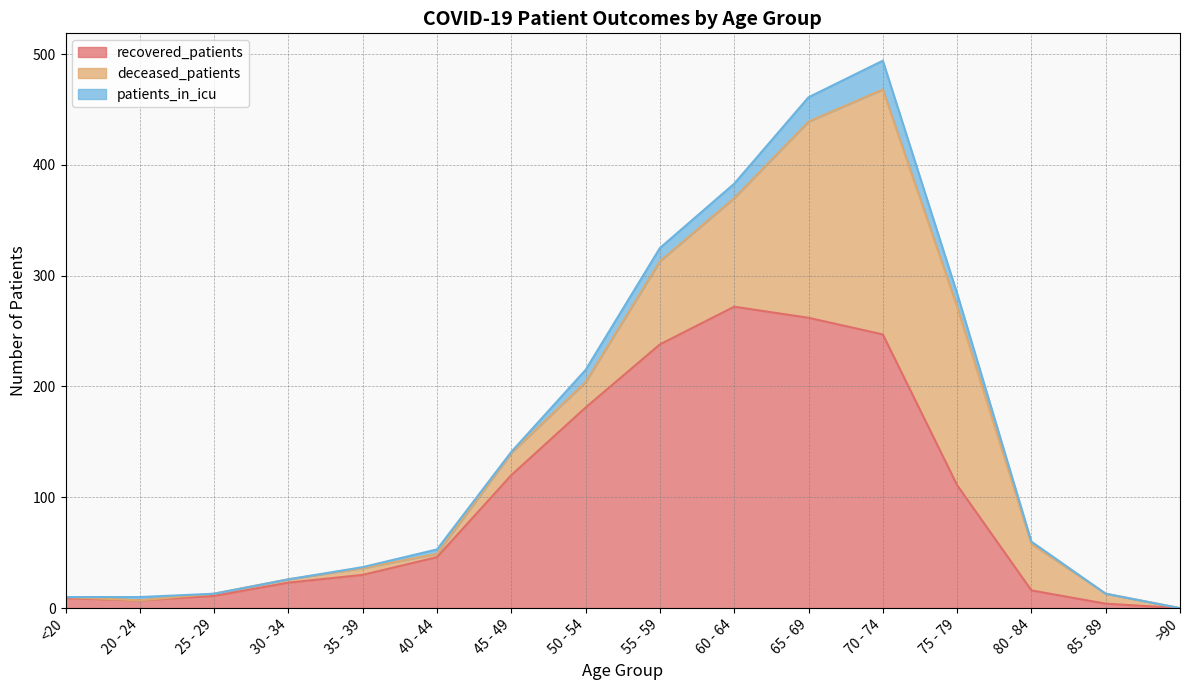

How many lines are shown in the chart?

3